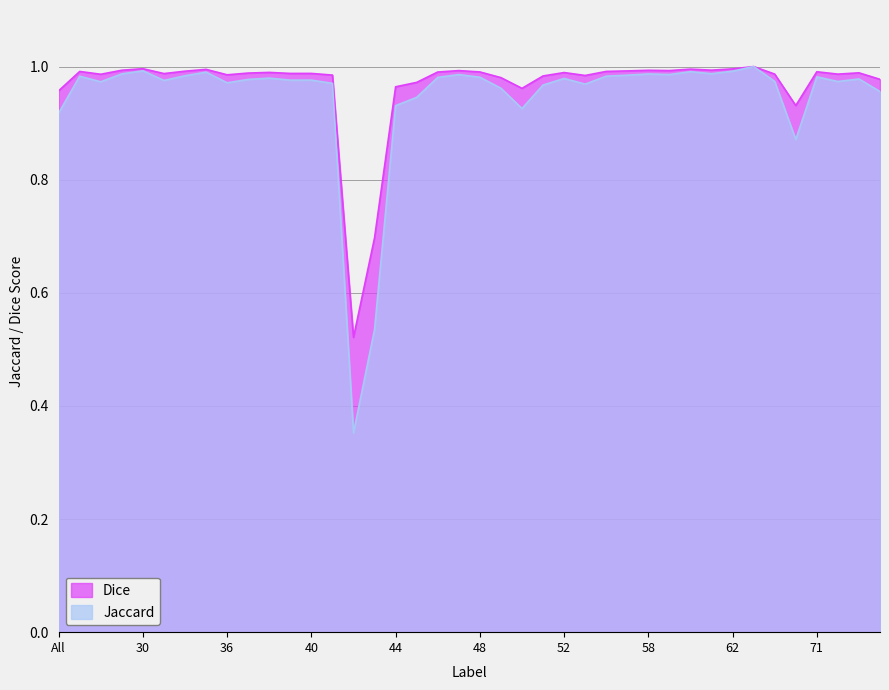

True or false: Dice and Jaccard intersect in this chart.

False